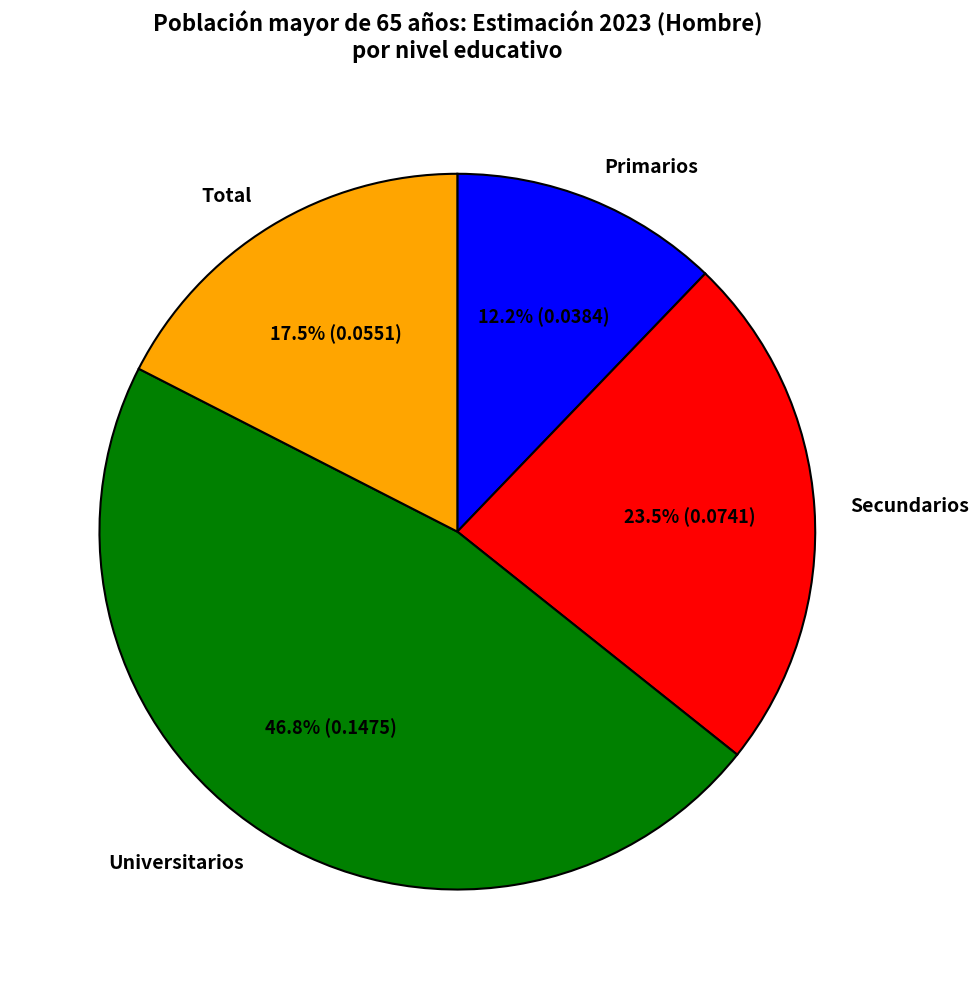

Combined, do Secundarios and Universitarios account for over 50%?

Yes